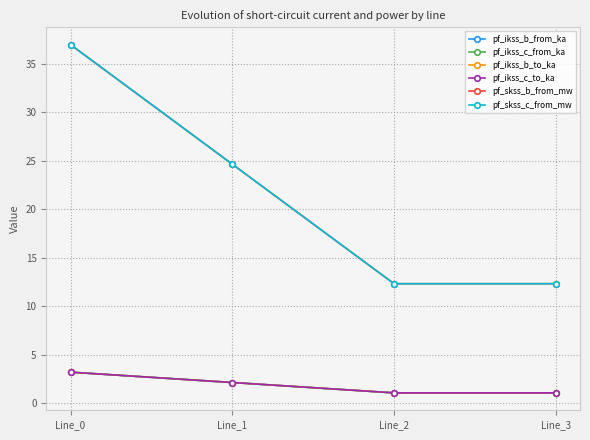

Which category has the highest value in the pf_ikss_c_from_ka series?

Line_0